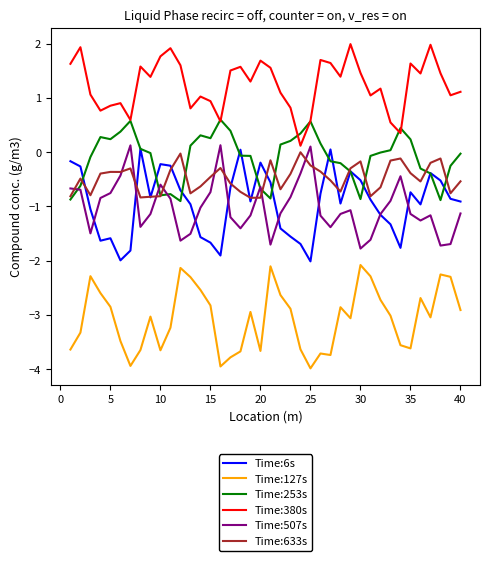

How many lines are shown in the chart?

6